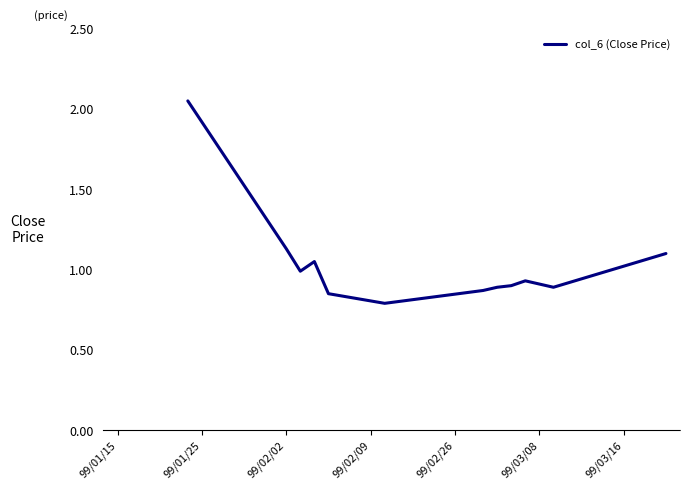

What is the difference between the maximum and minimum values?

1.3